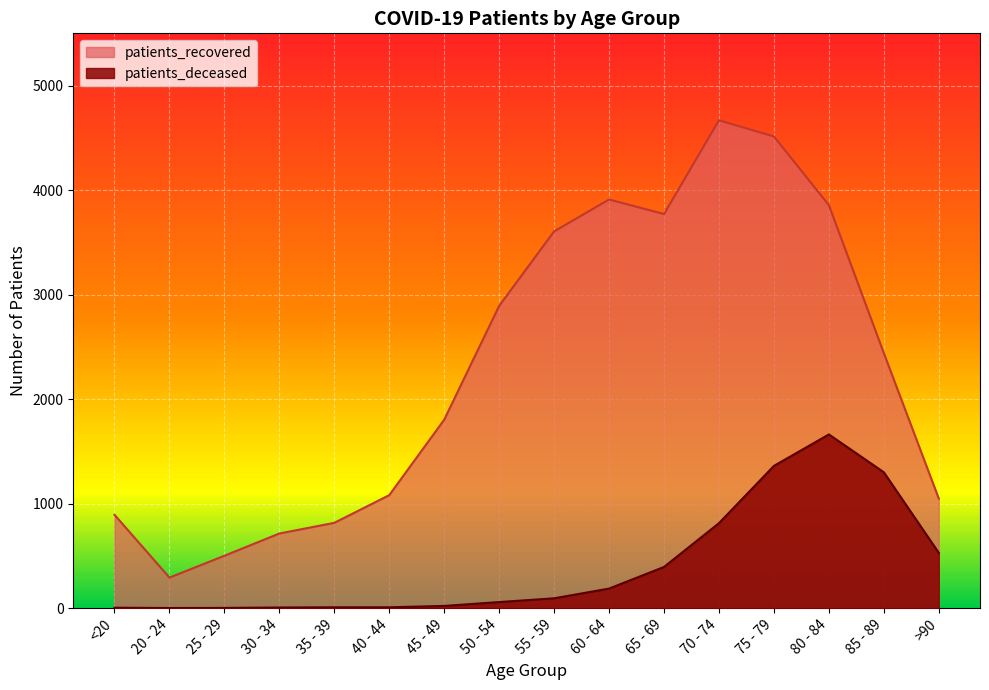

The patients_recovered series shows 3910 at 60 - 64. True or false?

True